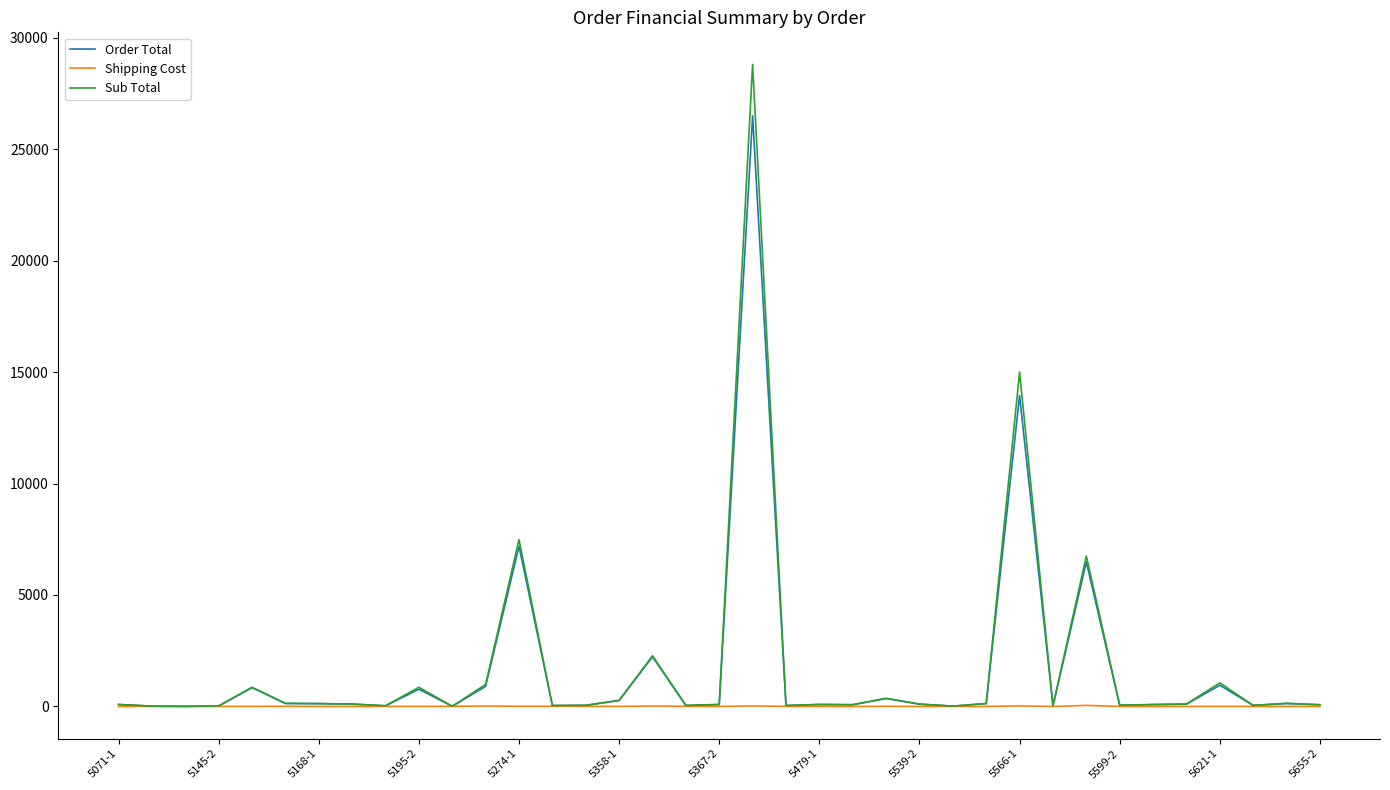

List the series in order of their peak value, highest first.

Sub Total, Order Total, Shipping Cost